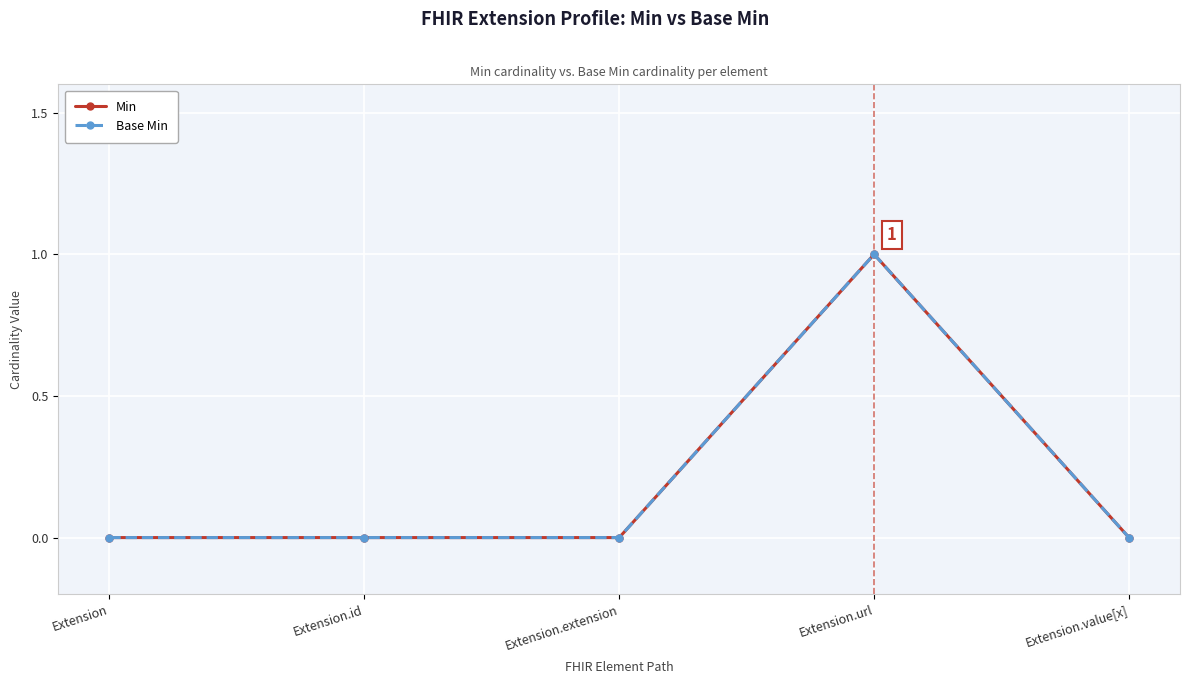

What is the sum of all Min values?

1